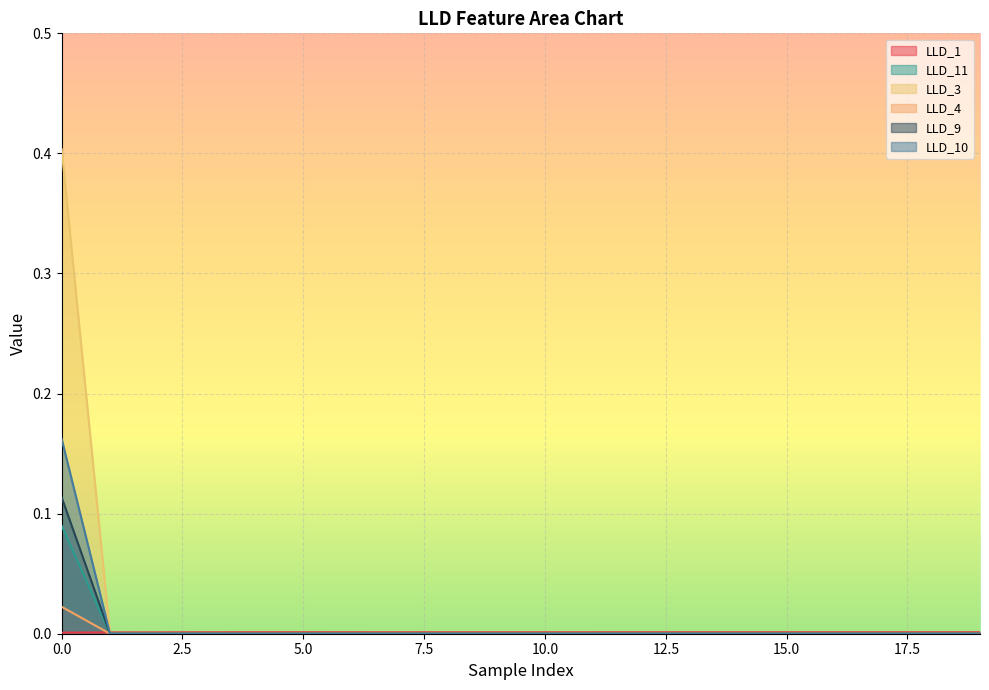

The LLD_9 series shows -0.0 at 14. True or false?

False